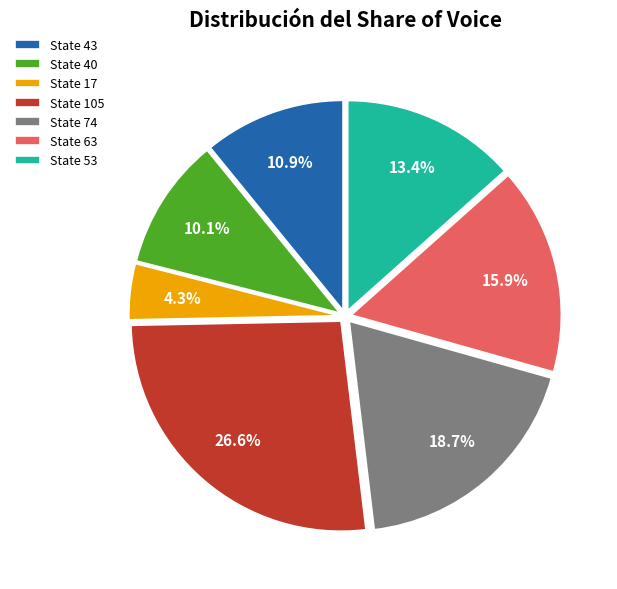

What portion of the pie excludes State 17?

95.7%